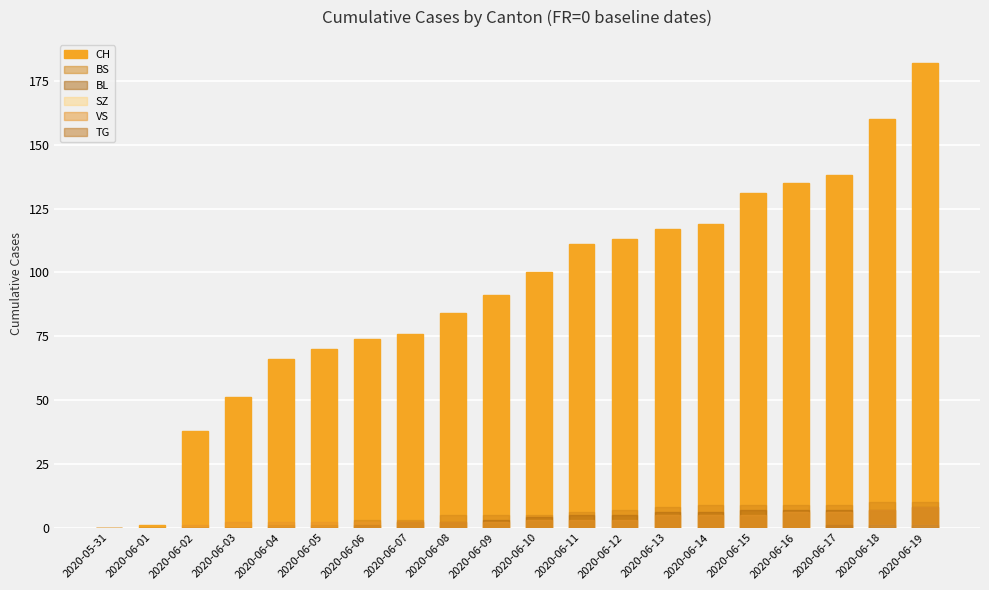

Count the number of data series in this chart.

6